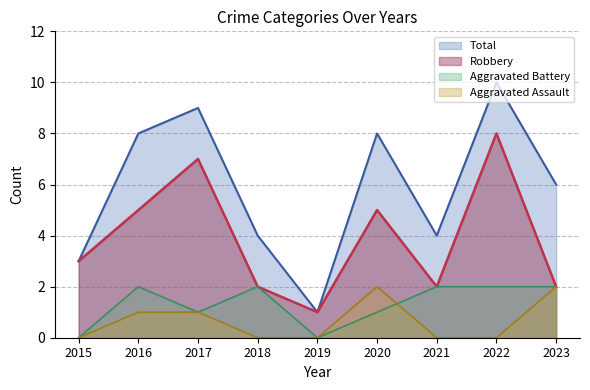

Where is Aggravated Battery nearest to the value 1?

2017